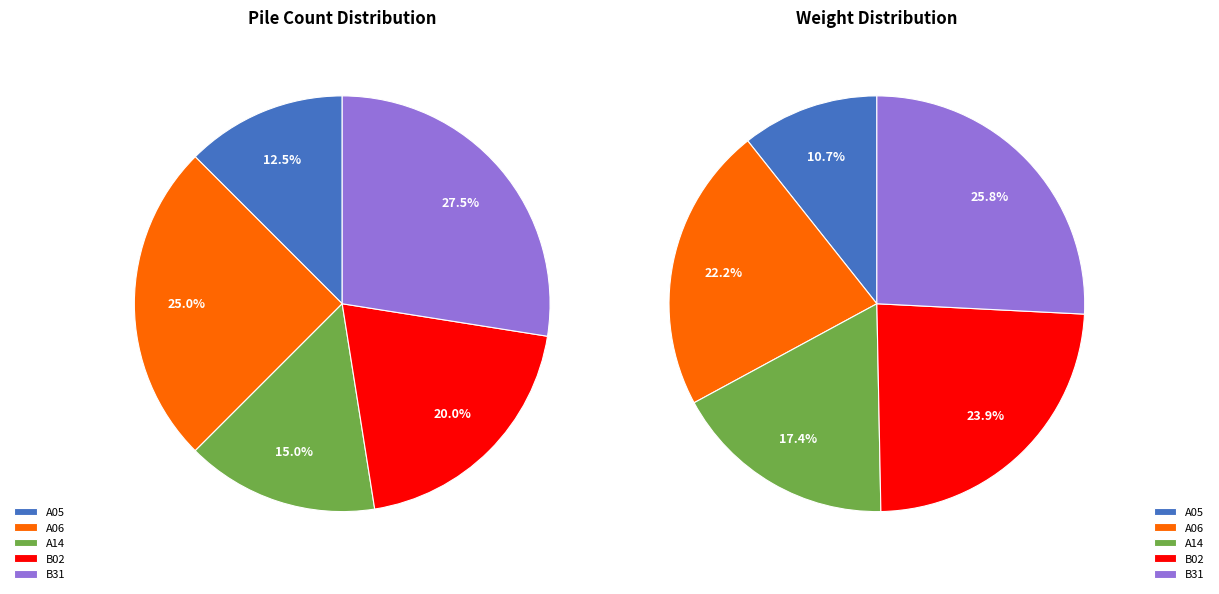

To the nearest percent, what portion does B02 represent?

24%